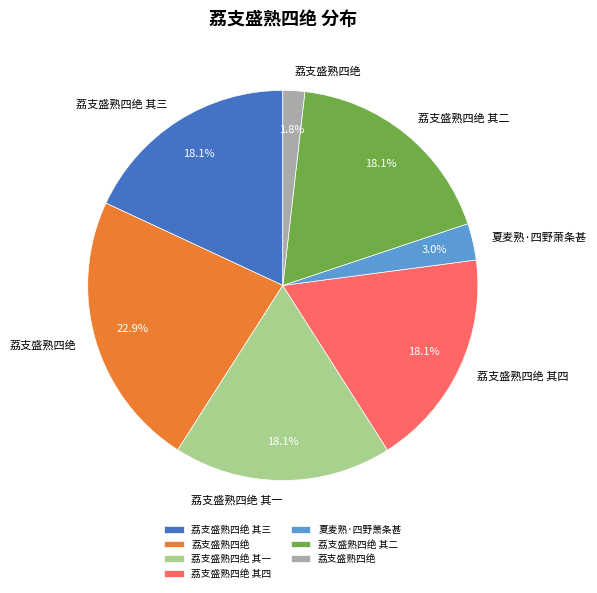

Is there a majority slice in this chart?

No